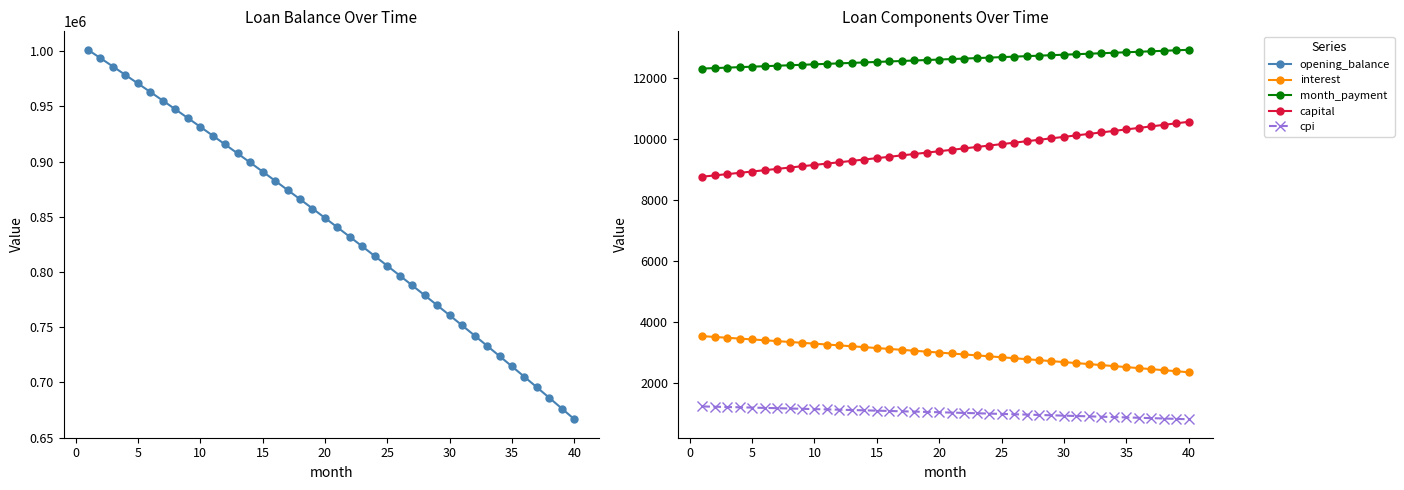

List the series in order of their peak value, highest first.

opening_balance, month_payment, capital, interest, cpi